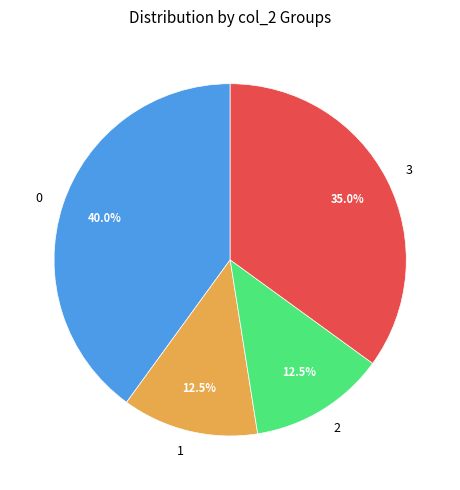

To the nearest percent, what is the combined percentage of 1 and 0?

52%